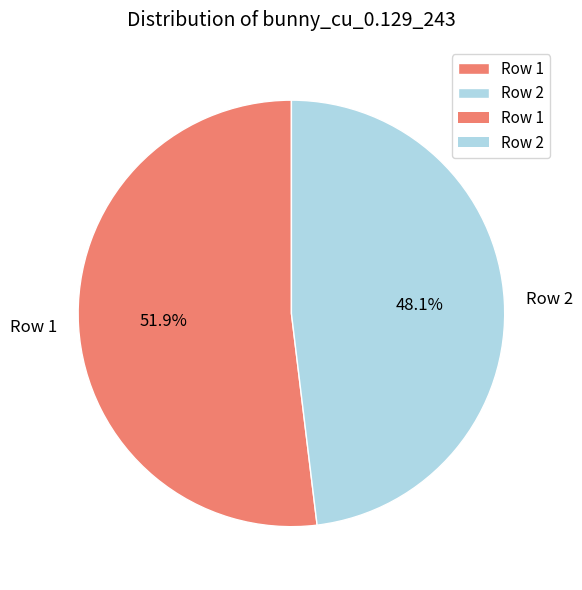

What percentage is the Row 2 slice, to the nearest percent?

48%